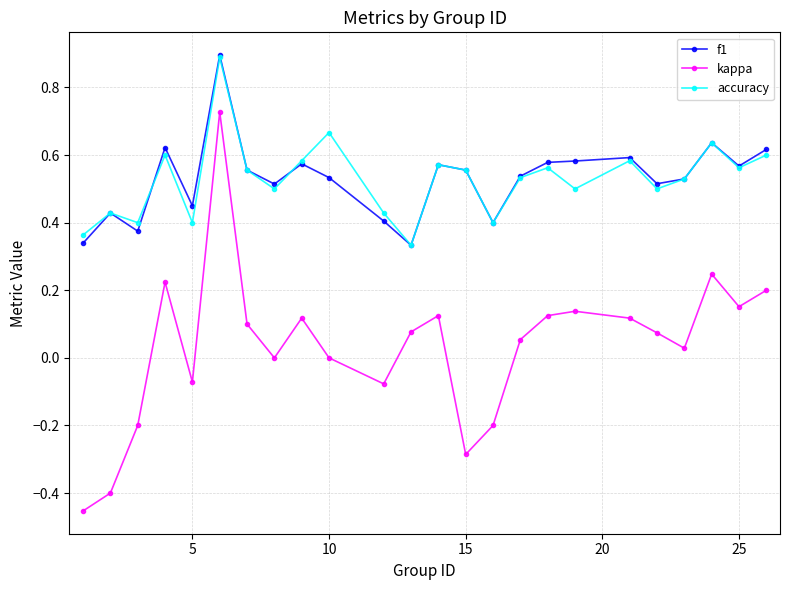

True or false: f1 and kappa intersect in this chart.

False